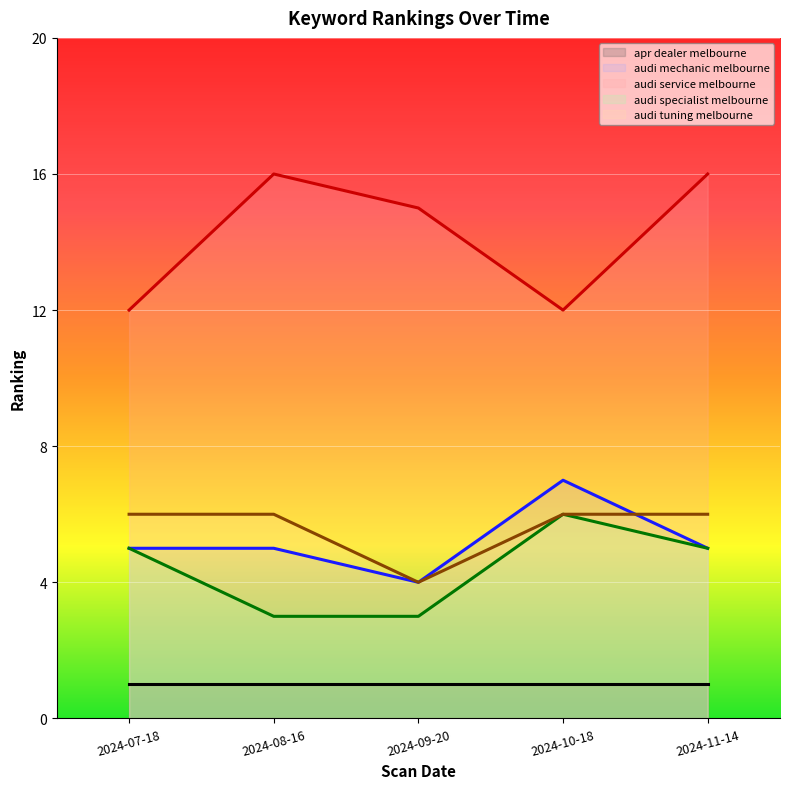

Between 2024-08-16 and 2024-11-14, which series saw the biggest shift?

audi specialist melbourne